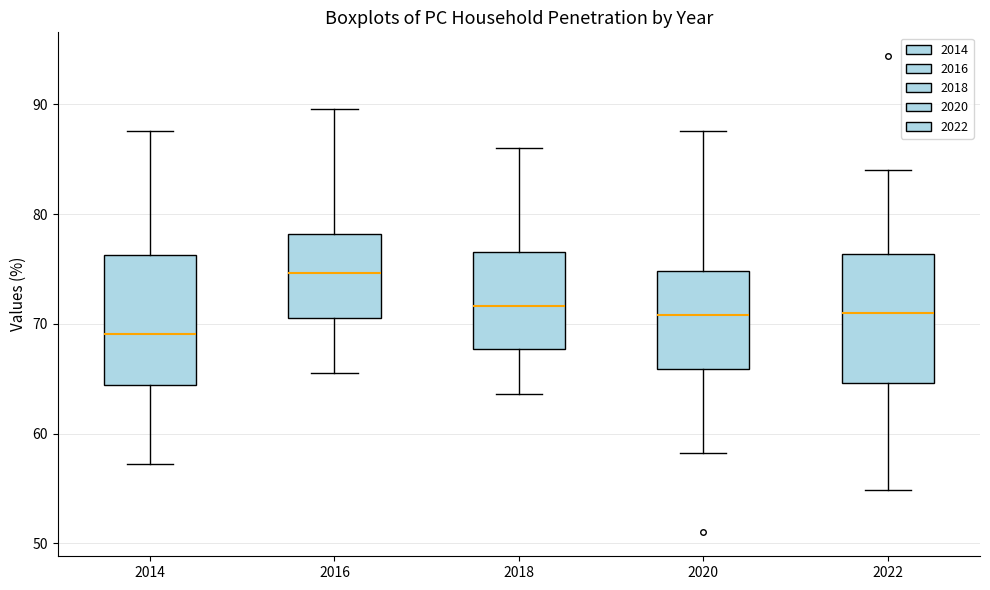

Where does the lower whisker of the box at x = 2020 end on the y-axis? The values are not printed on the chart, so give them approximately, as read against the axis.

58